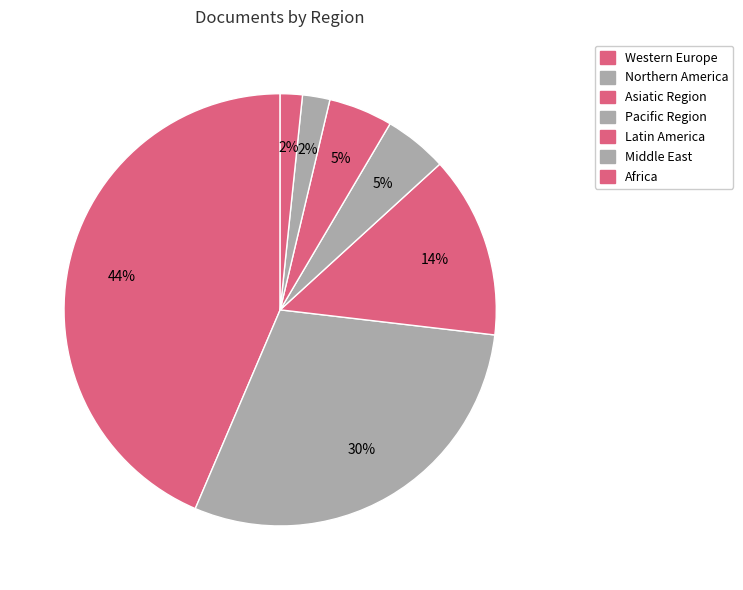

How many slices are in this pie chart?

7